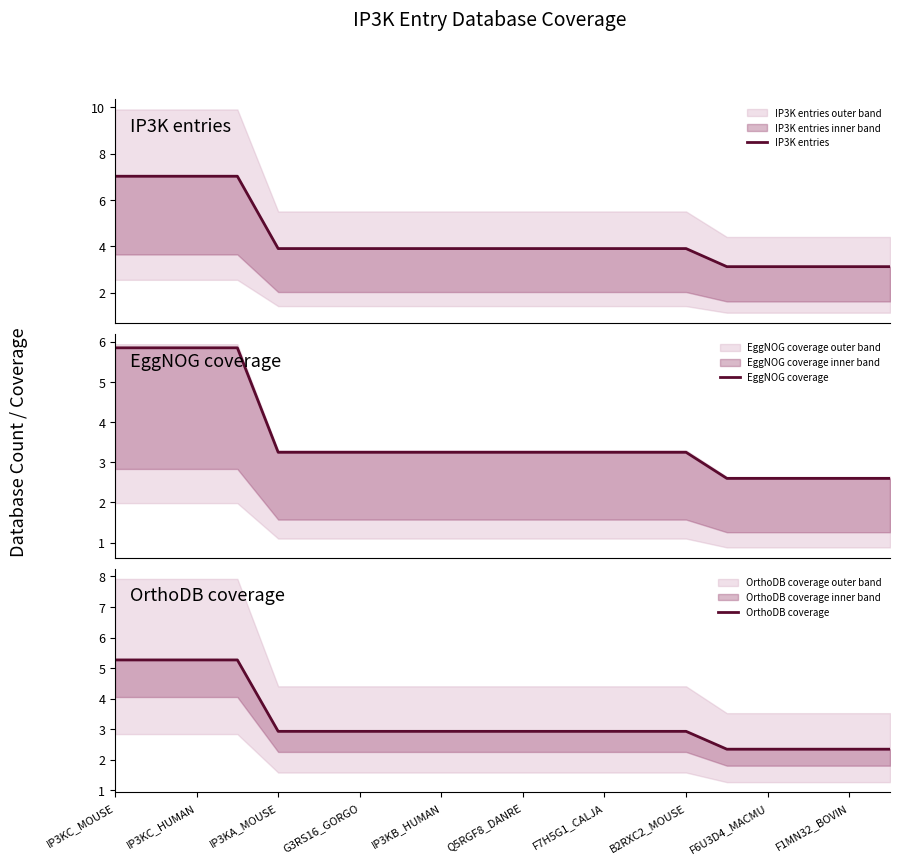

Where is EggNOG coverage nearest to the value 4?

IP3KA_MOUSE